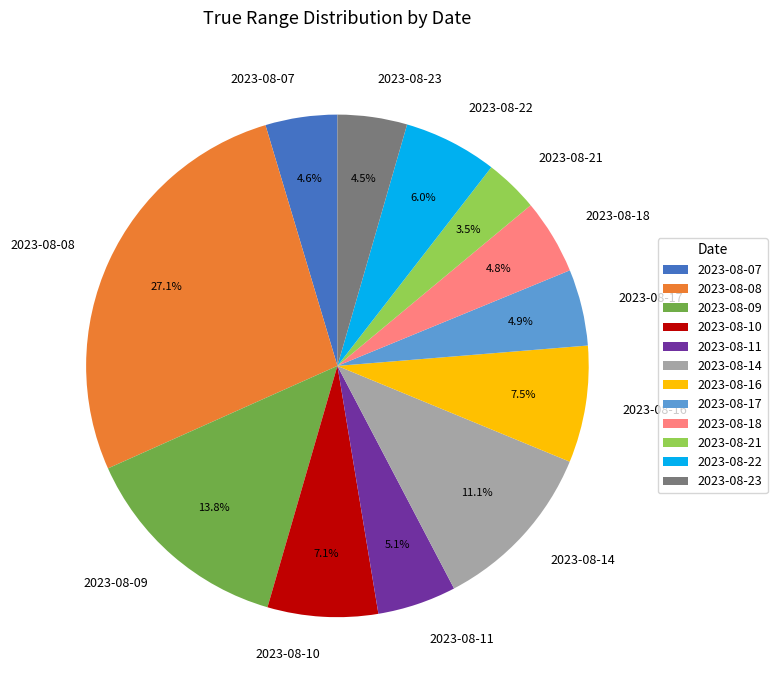

Which category has the biggest portion of the pie?

2023-08-08